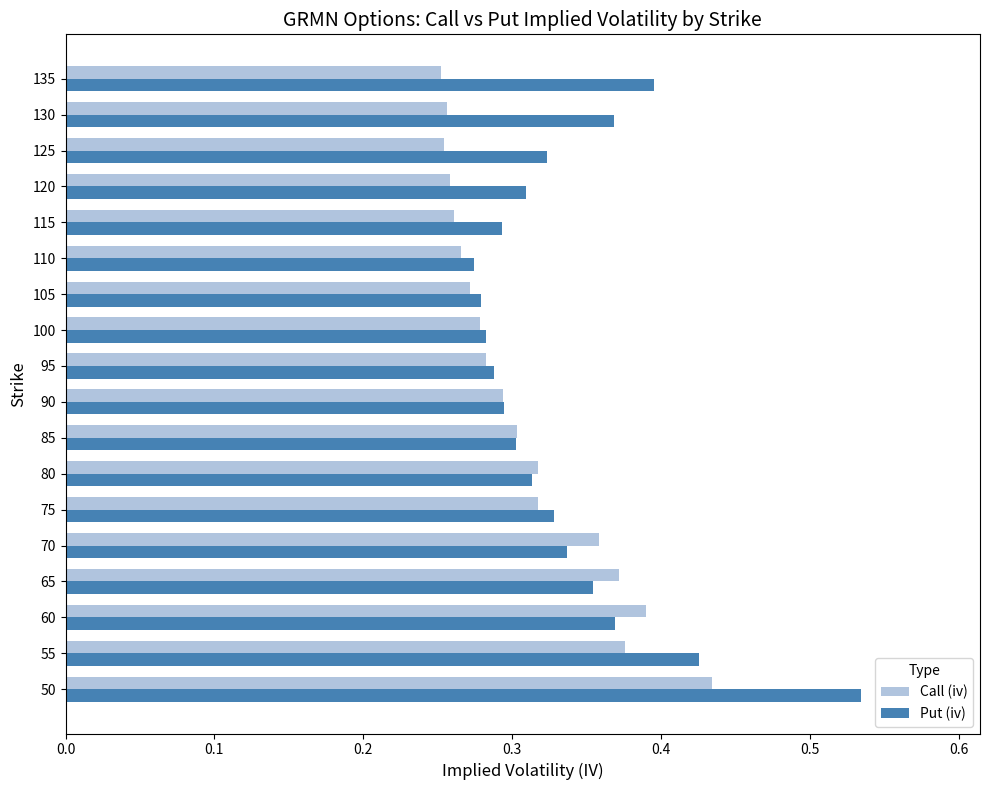

How many data points does each series have?

18